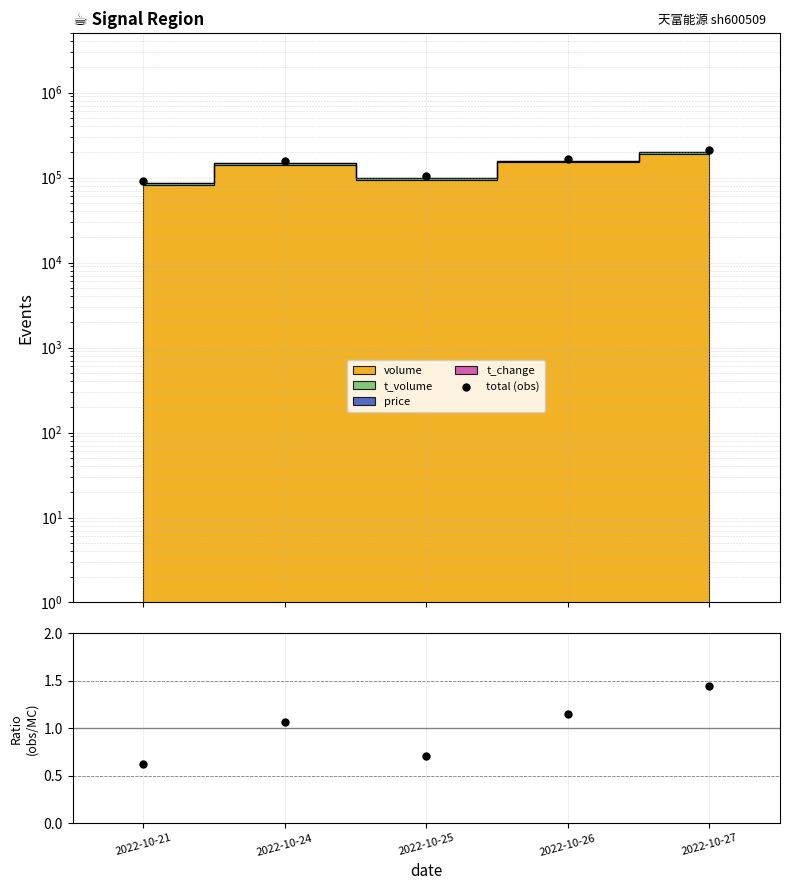

Which series has the largest total across all categories?

total (obs)